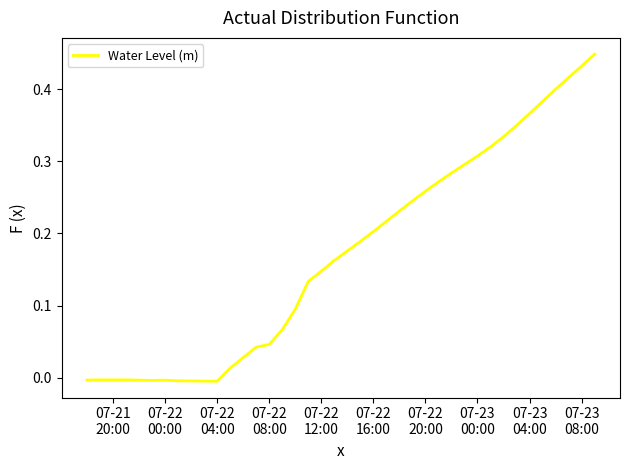

How many values are below zero?

11